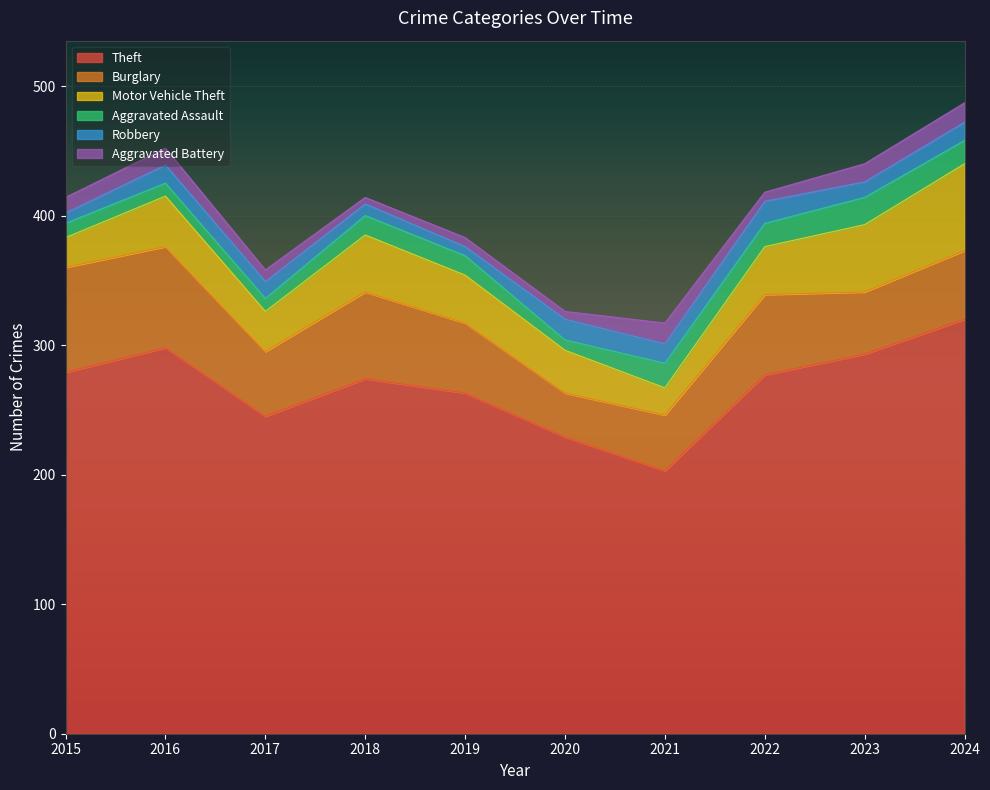

What is the difference between the Aggravated Assault values at 2020 and 2024?

10